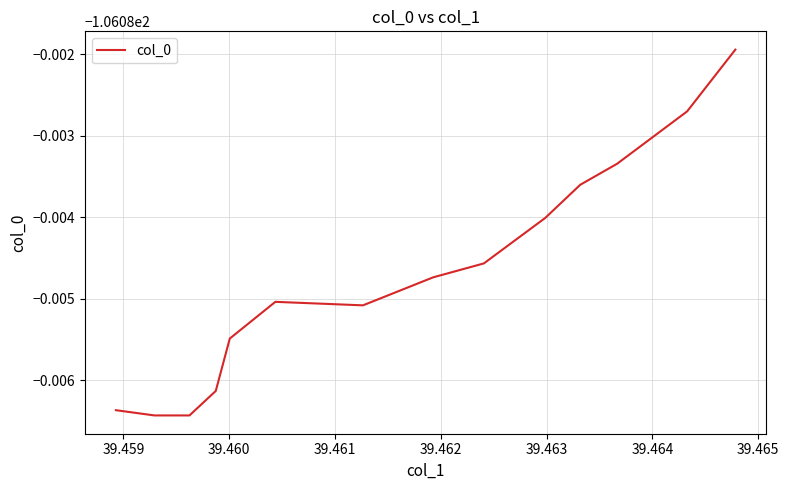

Is this an area chart (filled region under the line)?

No